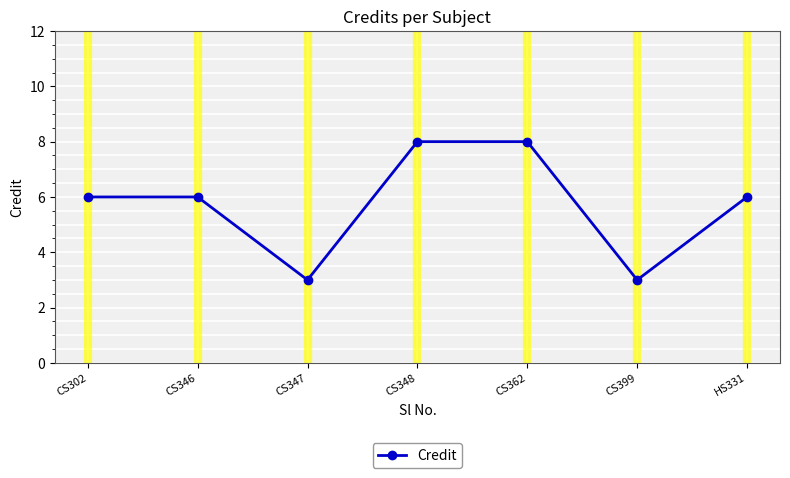

How many interior local valleys (lower than both neighbors) does the data have?

2